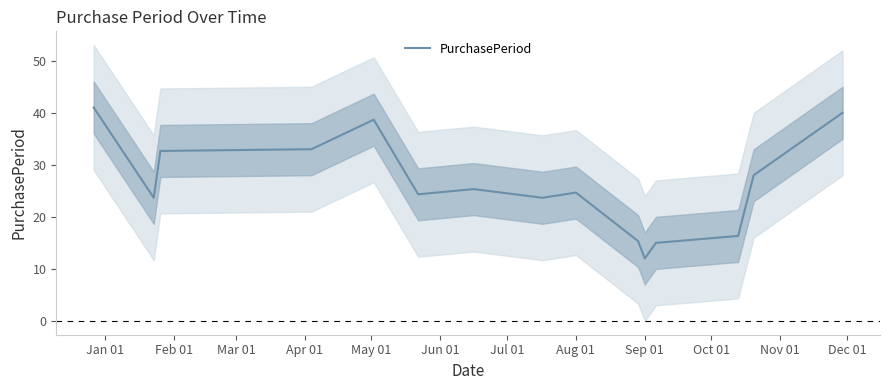

Which category has the lowest value in the PurchasePeriod series?

Sep 01